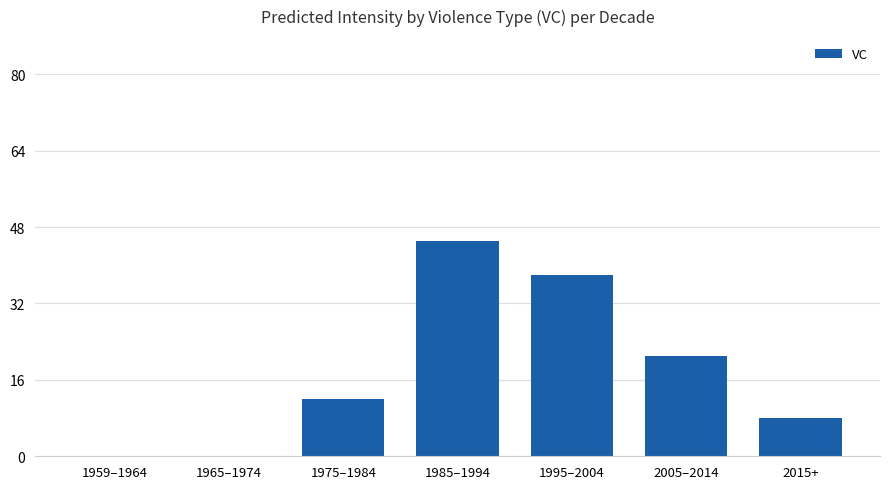

Which label corresponds to the largest value in the chart?

1985–1994